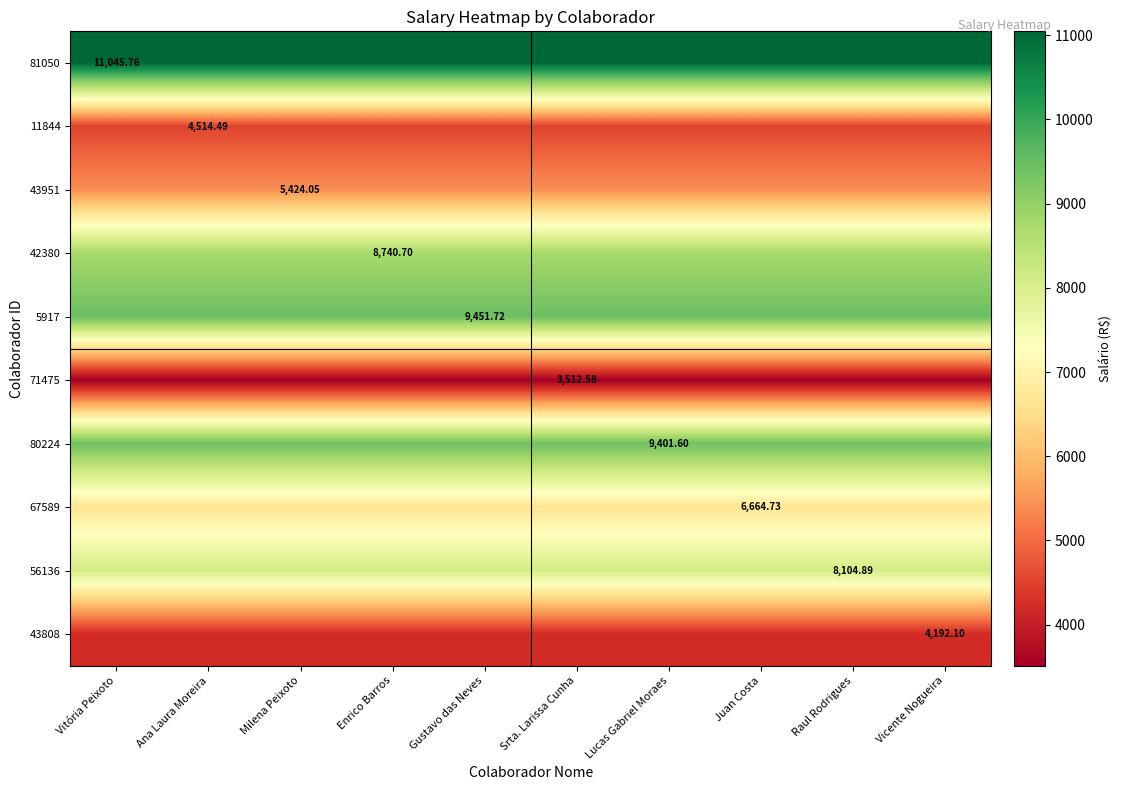

At which category is the sum across all series the highest?

Vitória Peixoto